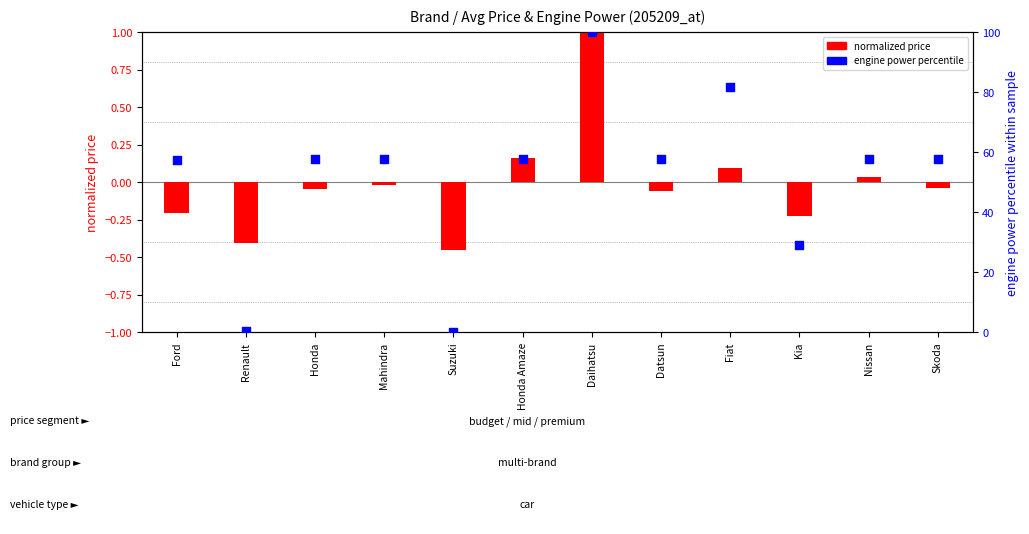

What are all the series names shown in the legend?

normalized price, engine power percentile